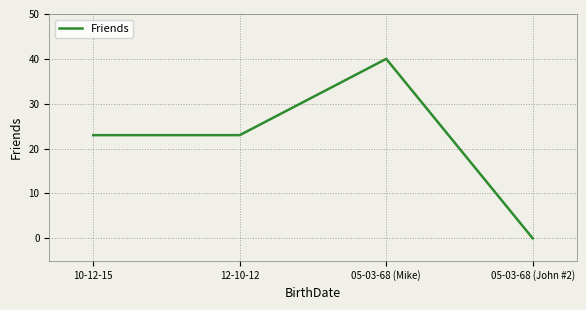

How many values are above zero?

3